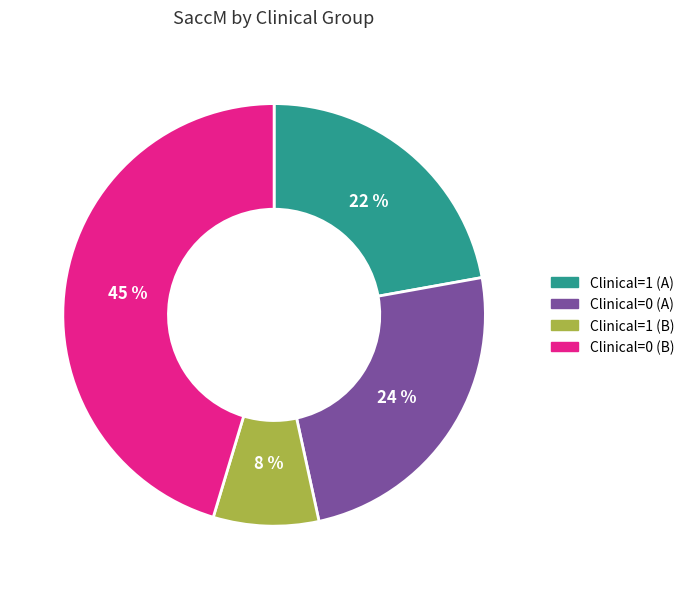

What percentage is the Clinical=0 (A) slice, to the nearest percent?

24%